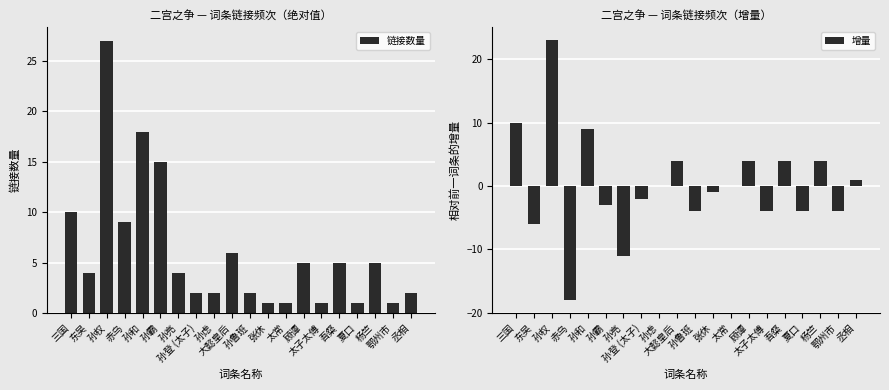

What is the label of the 3rd bar from the left?

孙权